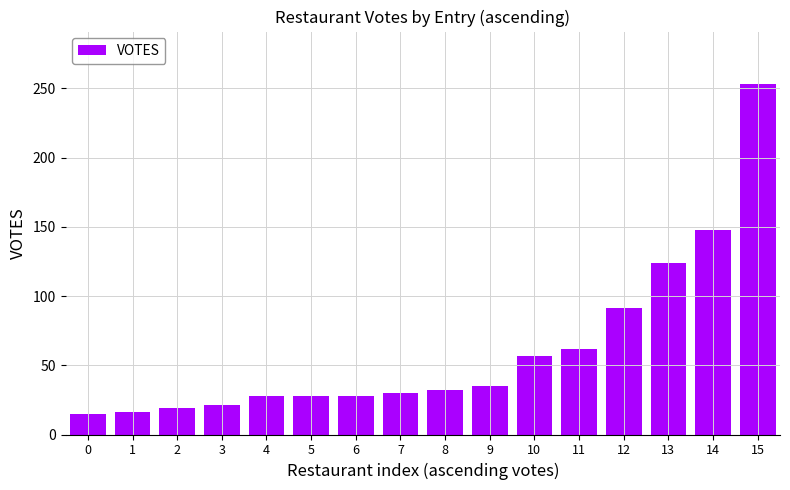

What is the value of the 12th bar from the left?

62